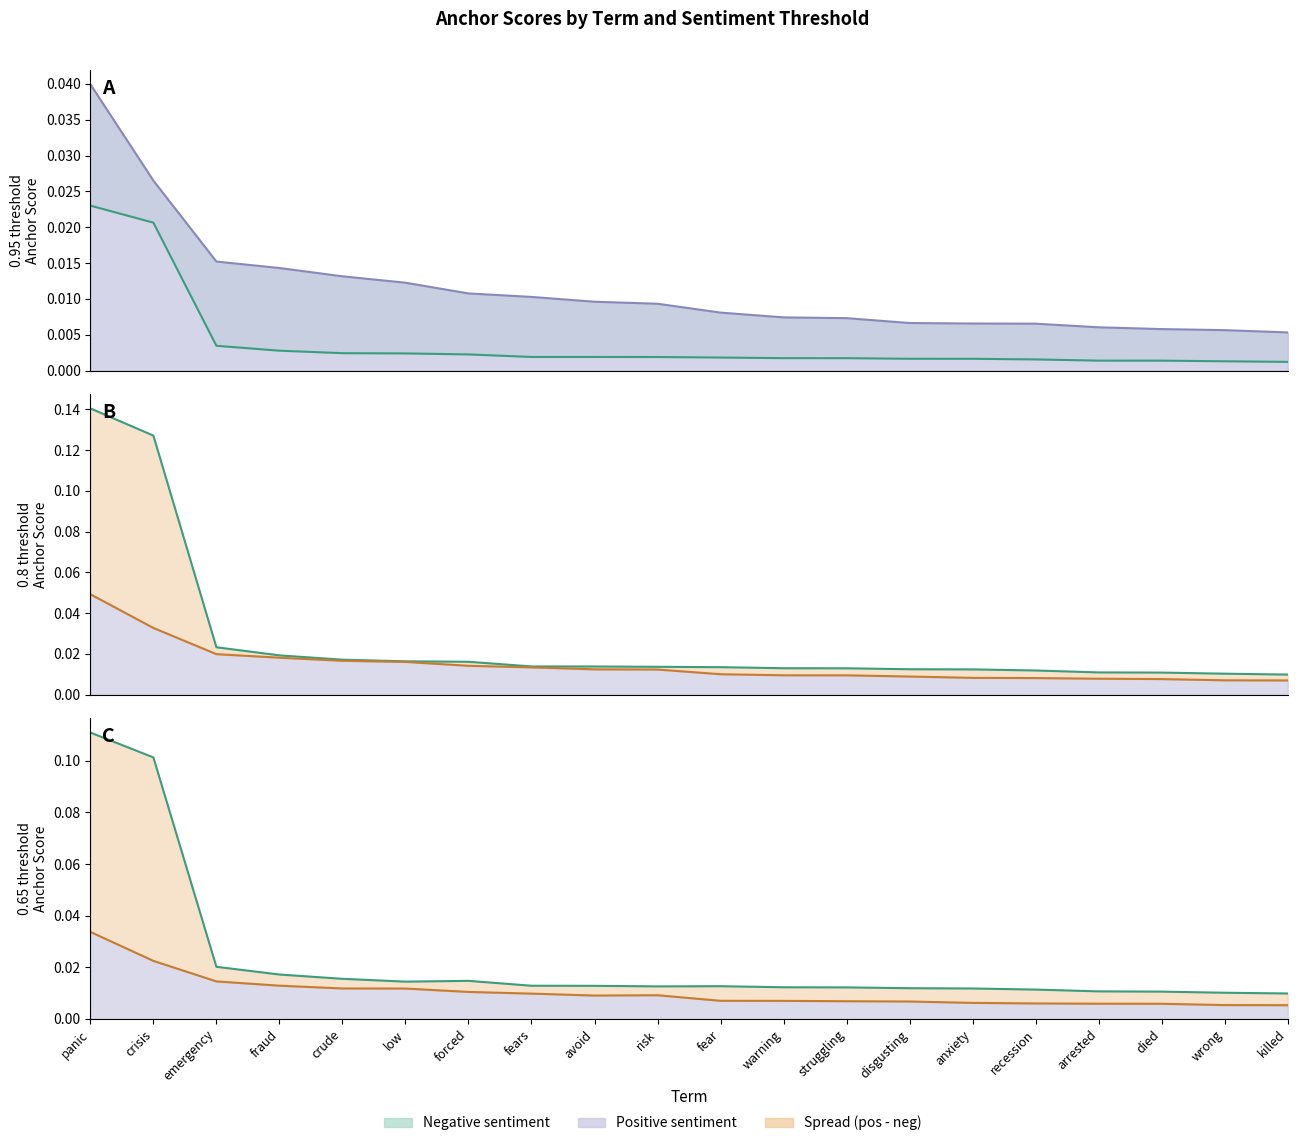

Reading right to left, what are all the values shown in this chart?

0.95-negative line: 0.0	0.0	0.0	0.0	0.0	0.0	0.0	0.0	0.0	0.0	0.0	0.0	0.0	0.0	0.0	0.0	0.0	0.0	0.0	0.0
0.95-positive line: 0.0	0.0	0.0	0.0	0.0	0.0	0.0	0.0	0.0	0.0	0.0	0.0	0.0	0.0	0.0	0.0	0.0	0.0	0.0	0.0
0.8-negative line: 0.0	0.0	0.0	0.0	0.0	0.0	0.0	0.0	0.0	0.0	0.0	0.0	0.0	0.0	0.0	0.0	0.0	0.0	0.1	0.1
0.8-positive line: 0.0	0.0	0.0	0.0	0.0	0.0	0.0	0.0	0.0	0.0	0.0	0.0	0.0	0.0	0.0	0.0	0.0	0.0	0.0	0.0
0.65-negative line: 0.0	0.0	0.0	0.0	0.0	0.0	0.0	0.0	0.0	0.0	0.0	0.0	0.0	0.0	0.0	0.0	0.0	0.0	0.1	0.1
0.65-positive line: 0.0	0.0	0.0	0.0	0.0	0.0	0.0	0.0	0.0	0.0	0.0	0.0	0.0	0.0	0.0	0.0	0.0	0.0	0.0	0.0